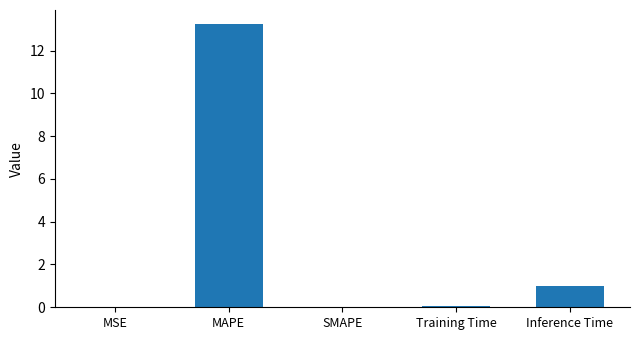

What is the sum of all values?

14.3